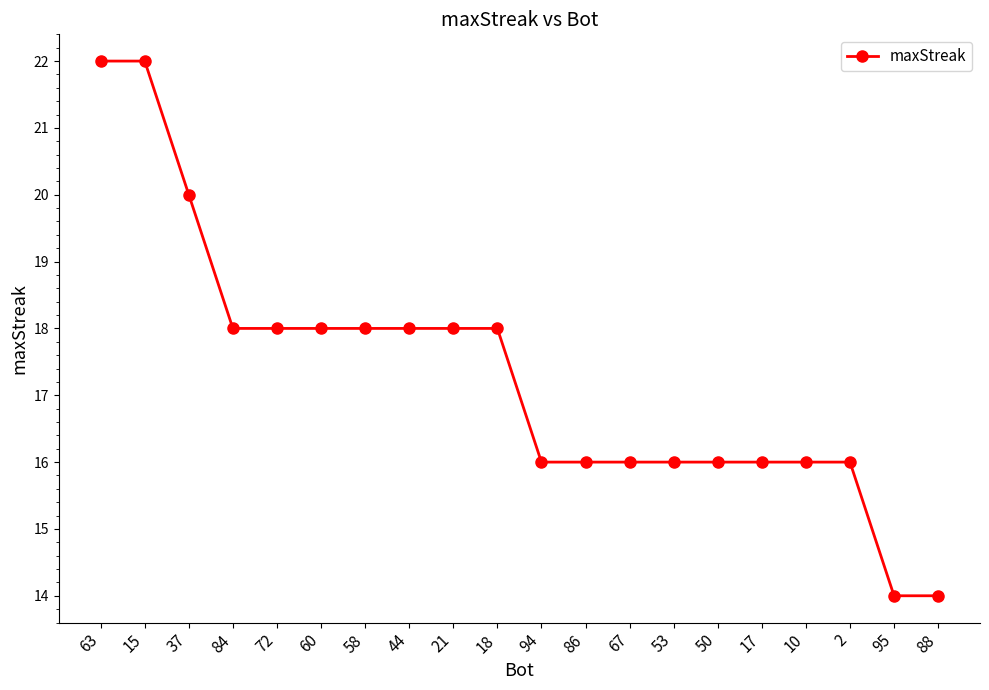

At which label does the data first exceed 18?

63